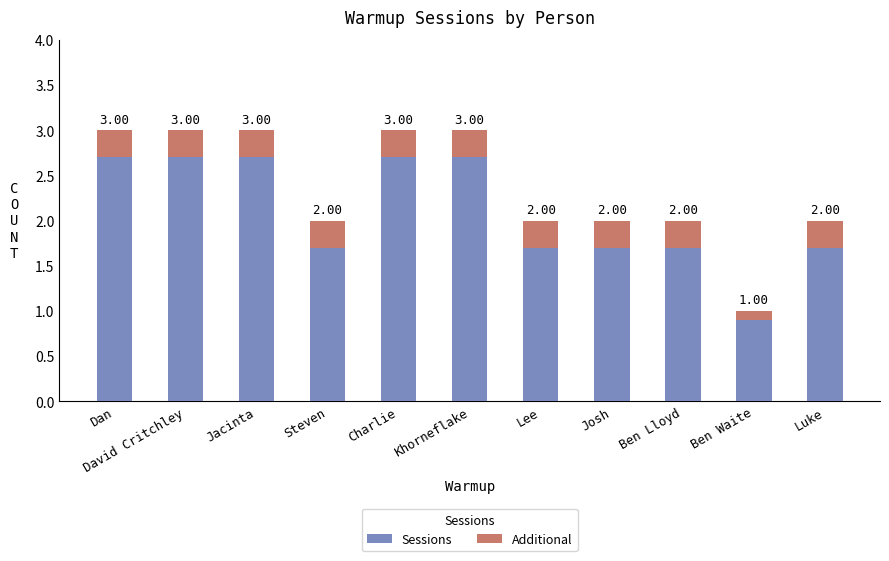

What are all the series names shown in the legend?

Sessions, Additional